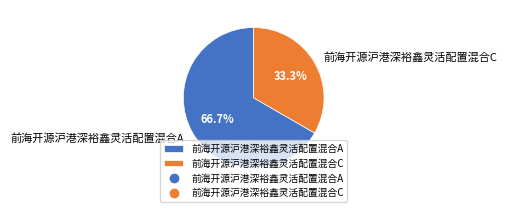

To the nearest percent, what portion does 前海开源沪港深裕鑫灵活配置混合C represent?

33%